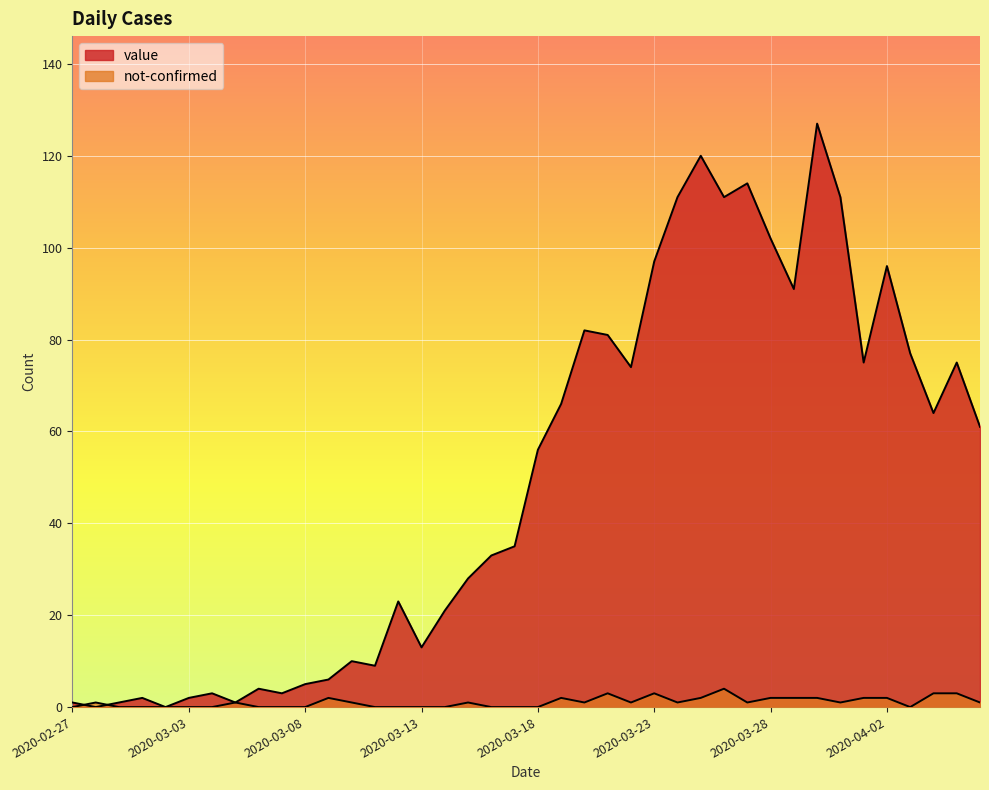

In not-confirmed, how many points are lower than both neighbors (excluding endpoints)?

6